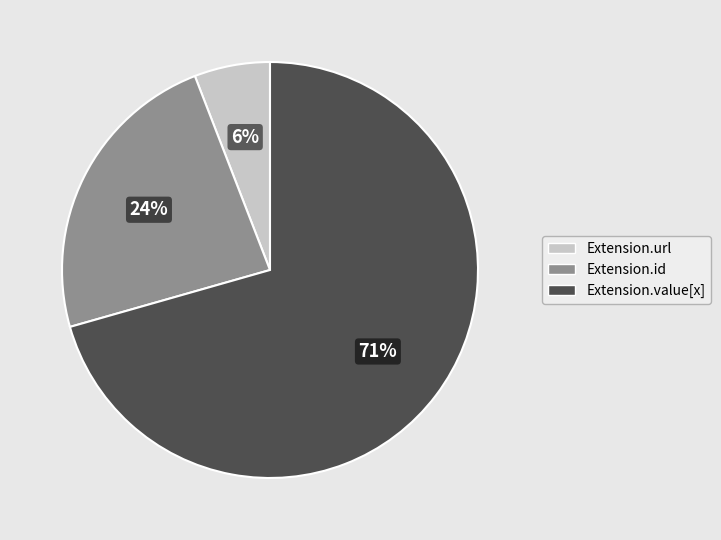

The Extension.id slice represents 24% of the pie. True or false?

True